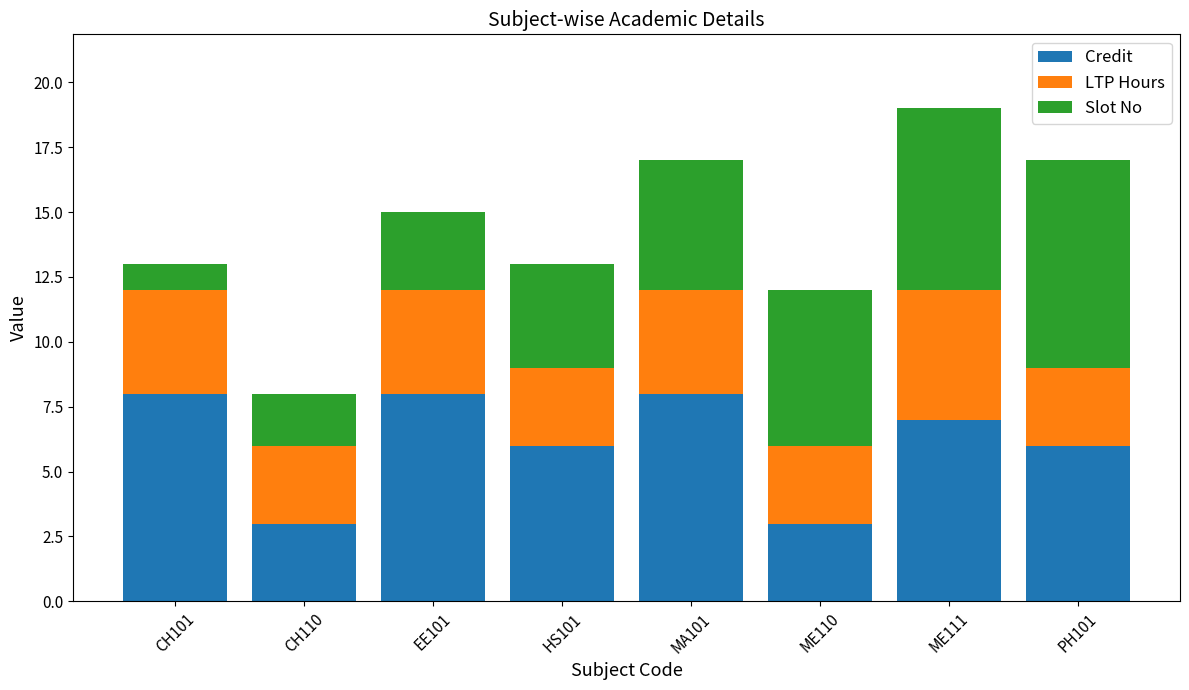

Reading left to right, what are the values for Credit?

8	3	8	6	8	3	7	6